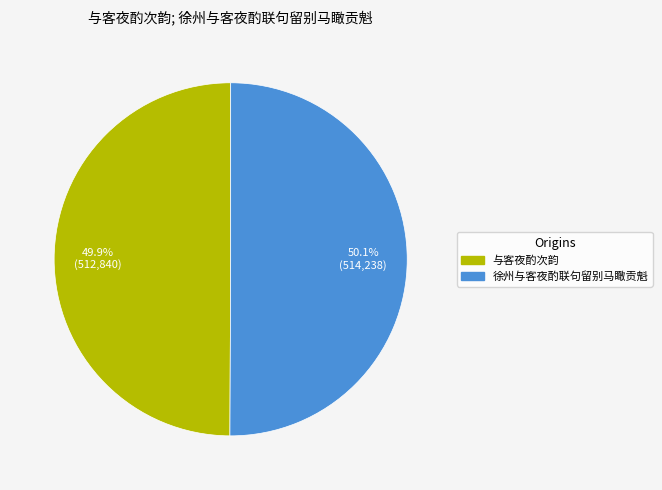

Combined, what portion of the pie is 徐州与客夜酌联句留别马瞰贡魁 and 与客夜酌次韵?

100.0%